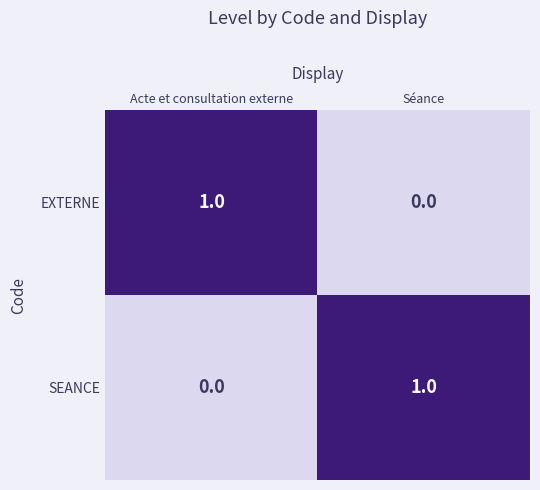

True or false: EXTERNE has a value of 0 at Acte et consultation externe.

False